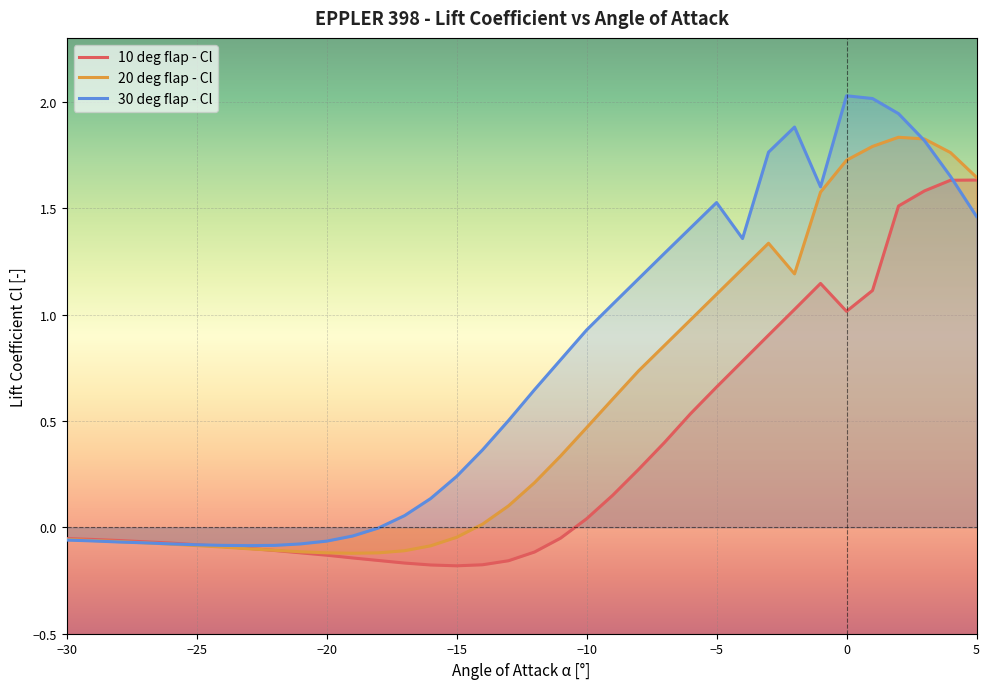

Reading left to right, transcribe all the data shown in this chart.

10 deg flap - Cl: -30=-0.1	-29=-0.1	-28=-0.1	-27=-0.1	-26=-0.1	-25=-0.1	-24=-0.1	-23=-0.1	-22=-0.1	-21=-0.1	-20=-0.1	-19=-0.1	-18=-0.2	-17=-0.2	-16=-0.2	-15=-0.2	-14=-0.2	-13=-0.2	-12=-0.1	-11=-0.1	-10=0.0	-9=0.1	-8=0.3	-7=0.4	-6=0.5	-5=0.7	-4=0.8	-3=0.9	-2=1.0	-1=1.1	0=1.0	1=1.1	2=1.5	3=1.6	4=1.6	5=1.6
20 deg flap - Cl: -30=-0.1	-29=-0.1	-28=-0.1	-27=-0.1	-26=-0.1	-25=-0.1	-24=-0.1	-23=-0.1	-22=-0.1	-21=-0.1	-20=-0.1	-19=-0.1	-18=-0.1	-17=-0.1	-16=-0.1	-15=-0.0	-14=0.0	-13=0.1	-12=0.2	-11=0.3	-10=0.5	-9=0.6	-8=0.7	-7=0.9	-6=1.0	-5=1.1	-4=1.2	-3=1.3	-2=1.2	-1=1.6	0=1.7	1=1.8	2=1.8	3=1.8	4=1.8	5=1.6
30 deg flap - Cl: -30=-0.1	-29=-0.1	-28=-0.1	-27=-0.1	-26=-0.1	-25=-0.1	-24=-0.1	-23=-0.1	-22=-0.1	-21=-0.1	-20=-0.1	-19=-0.0	-18=-0.0	-17=0.1	-16=0.1	-15=0.2	-14=0.4	-13=0.5	-12=0.6	-11=0.8	-10=0.9	-9=1.0	-8=1.2	-7=1.3	-6=1.4	-5=1.5	-4=1.4	-3=1.8	-2=1.9	-1=1.6	0=2.0	1=2.0	2=1.9	3=1.8	4=1.6	5=1.5